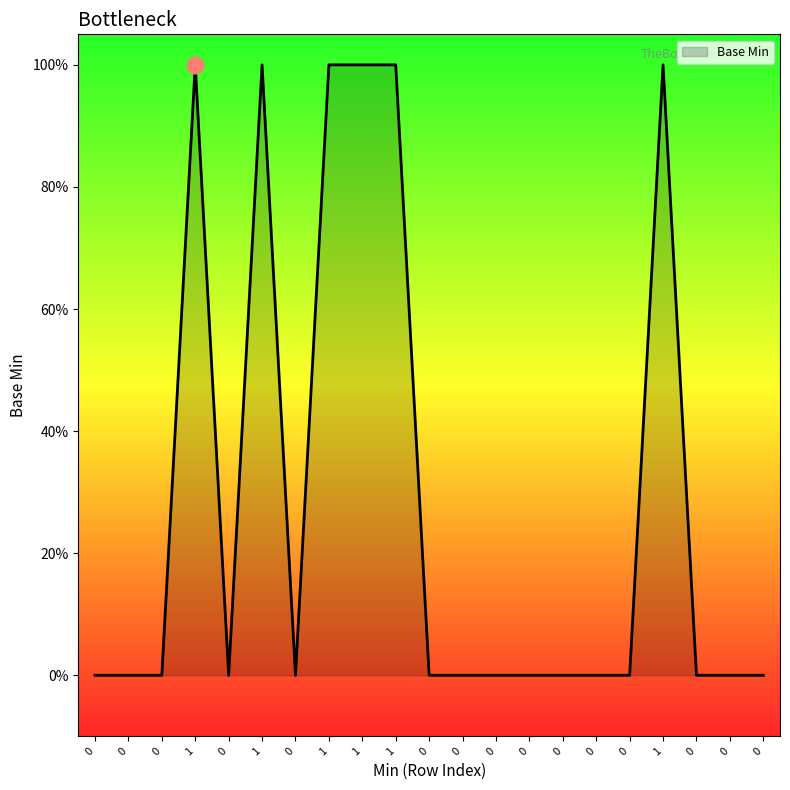

List the labels in order of value, largest first.

1, 1, 1, 1, 1, 1, 0, 0, 0, 0, 0, 0, 0, 0, 0, 0, 0, 0, 0, 0, 0